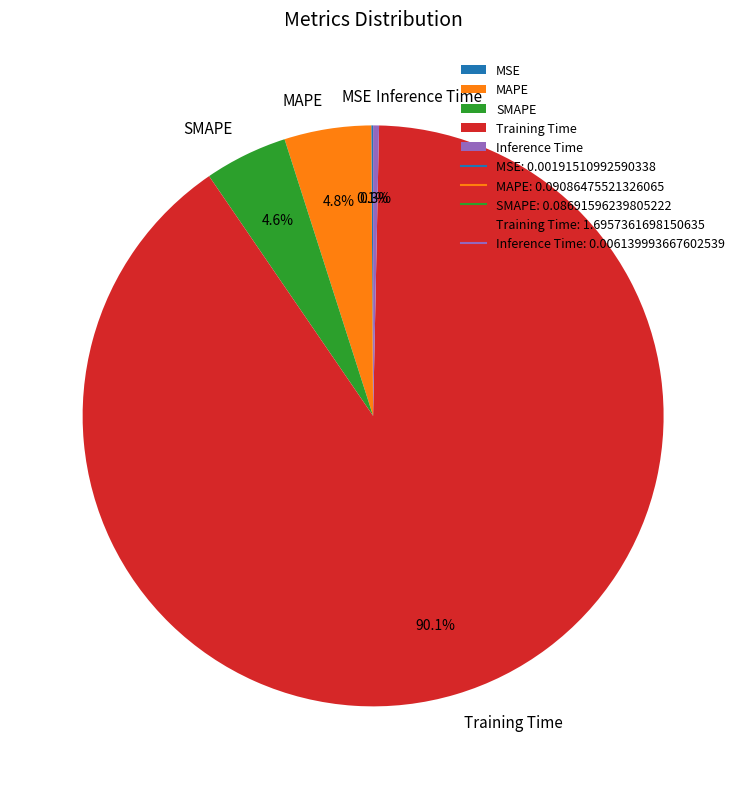

What is the largest slice in the pie chart?

Training Time